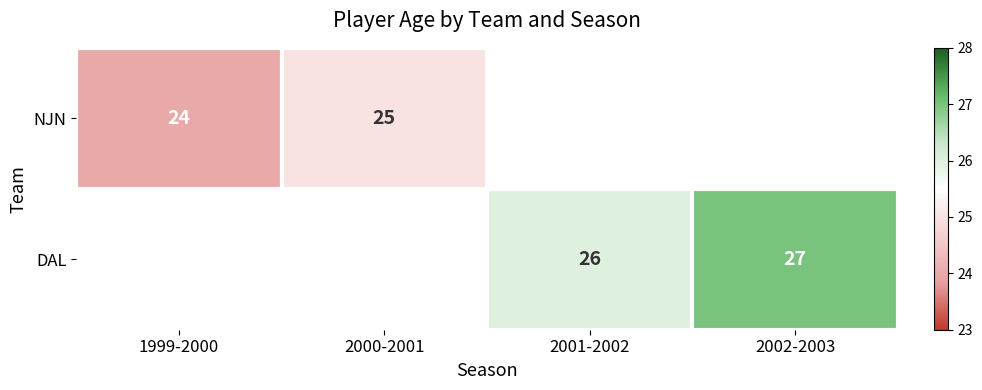

Count the number of categories in the chart.

4